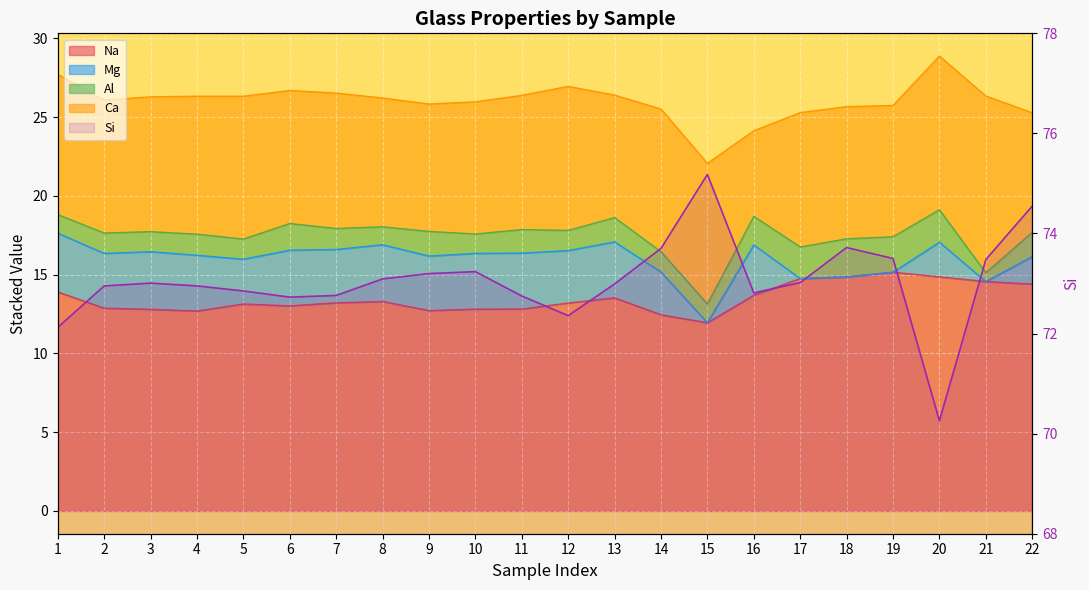

Rank the categories by value from highest to lowest.

15, 22, 18, 14, 19, 21, 10, 9, 8, 17, 3, 13, 2, 4, 5, 16, 7, 11, 6, 12, 1, 20